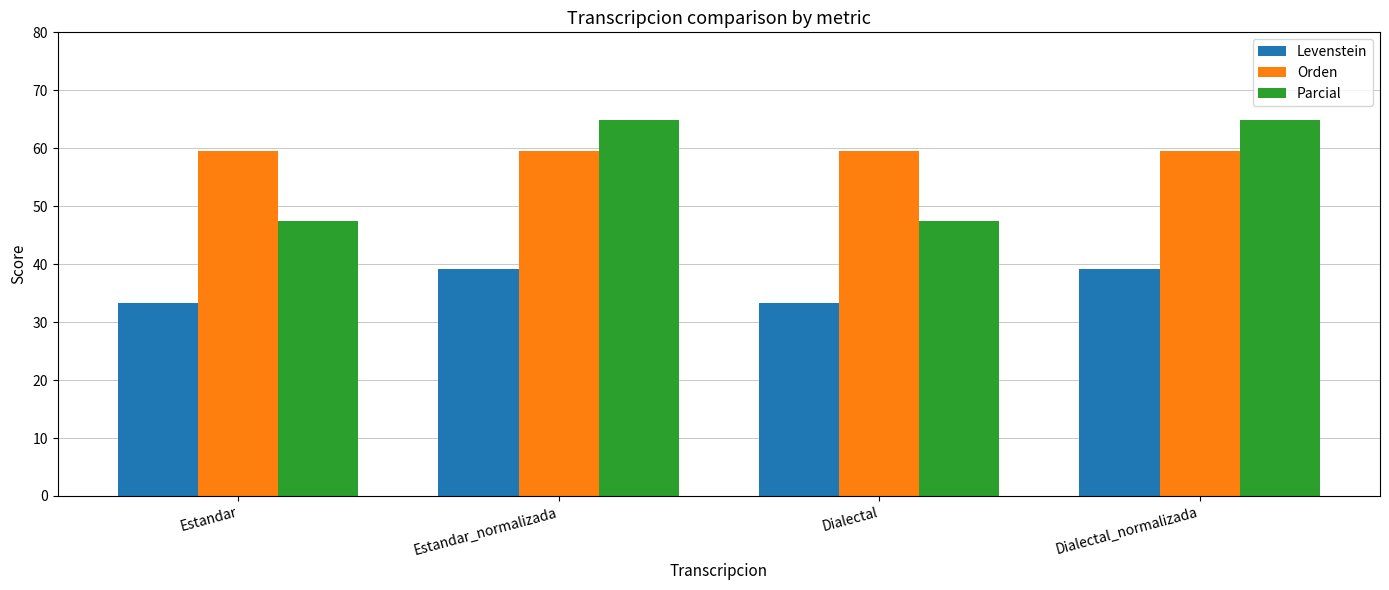

Reading right to left, what are all the values shown in this chart?

Levenstein: 39.1	33.3	39.1	33.3
Orden: 59.5	59.5	59.5	59.5
Parcial: 64.9	47.4	64.9	47.4